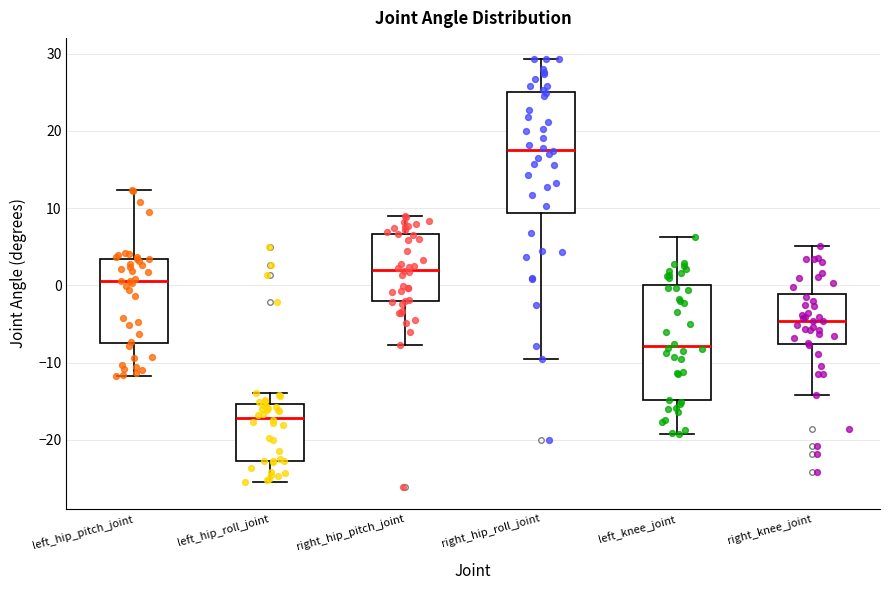

Reading left to right, transcribe this box plot: for each box, give where its median line is, the range the box spans, and where its two whiskers end, as read against the y-axis. The values are not printed on the chart, so give them approximately, as read against the axis.

left_hip_pitch_joint: median 1, box -7 to 3, whiskers -12 to 12
left_hip_roll_joint: median -17, box -23 to -15, whiskers -25 to -14
right_hip_pitch_joint: median 2, box -2 to 7, whiskers -8 to 9
right_hip_roll_joint: median 18, box 9 to 25, whiskers -10 to 29
left_knee_joint: median -8, box -15 to 0, whiskers -19 to 6
right_knee_joint: median -5, box -8 to -1, whiskers -14 to 5